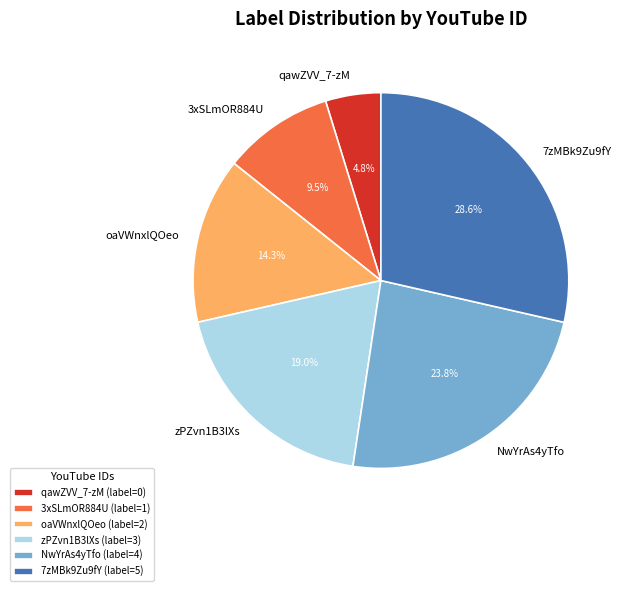

Is there a majority slice in this chart?

No